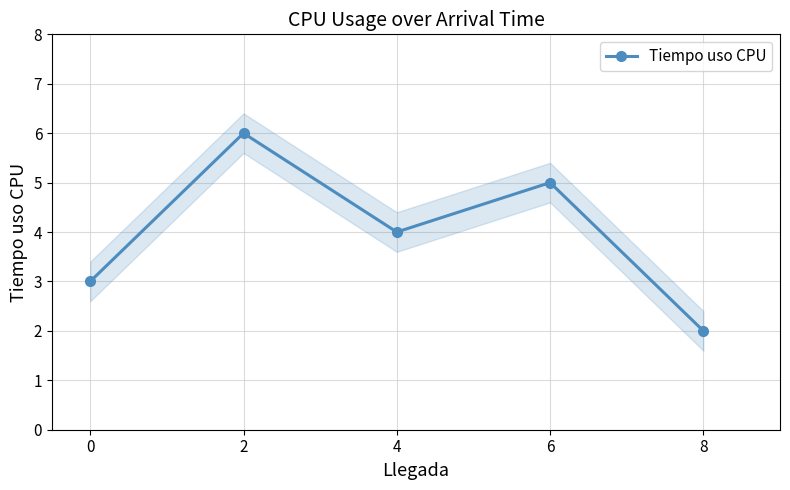

What is the difference between the maximum and minimum values?

4